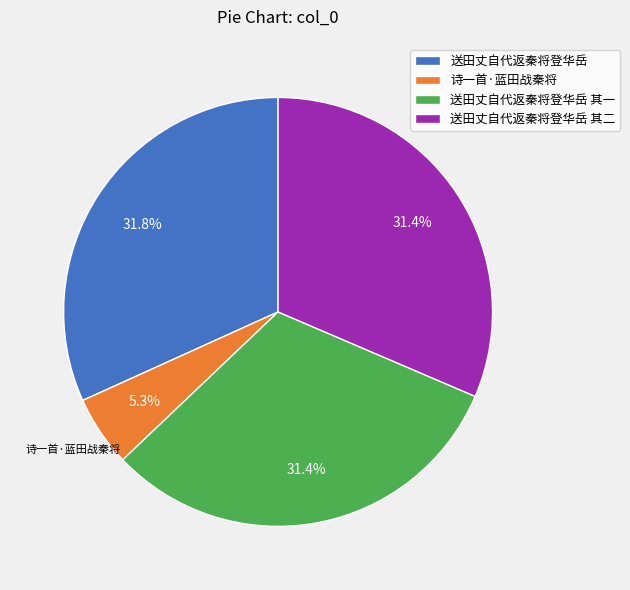

To the nearest percent, what is the average slice percentage?

25%